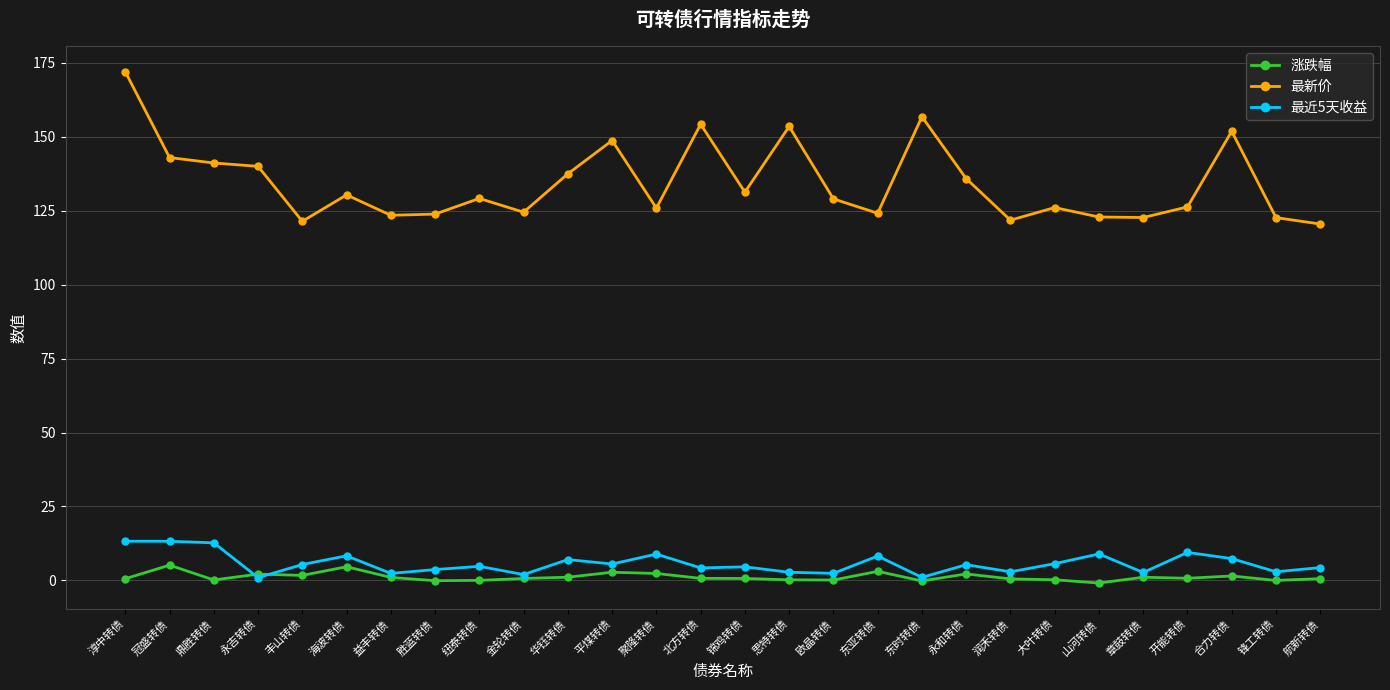

Which label corresponds to the largest value in the chart?

淳中转债